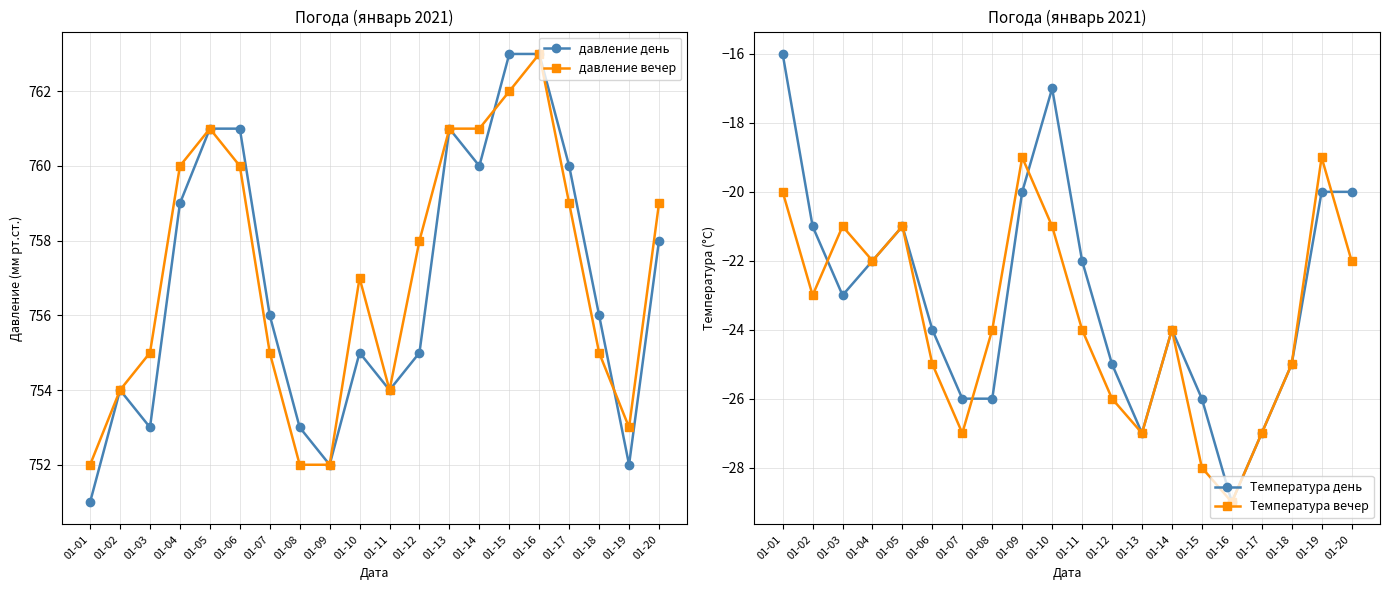

List the labels in order of давление вечер value, smallest first.

01-01, 01-08, 01-09, 01-19, 01-02, 01-11, 01-03, 01-07, 01-18, 01-10, 01-12, 01-17, 01-20, 01-04, 01-06, 01-05, 01-13, 01-14, 01-15, 01-16